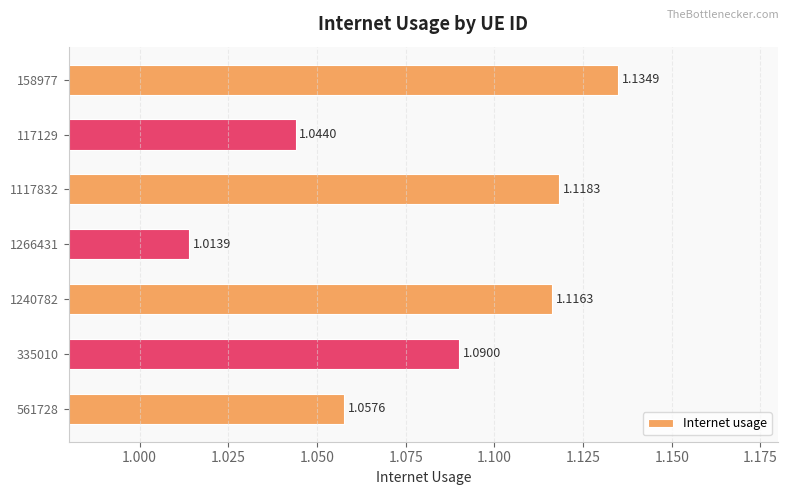

What is the sum of all values?

7.6